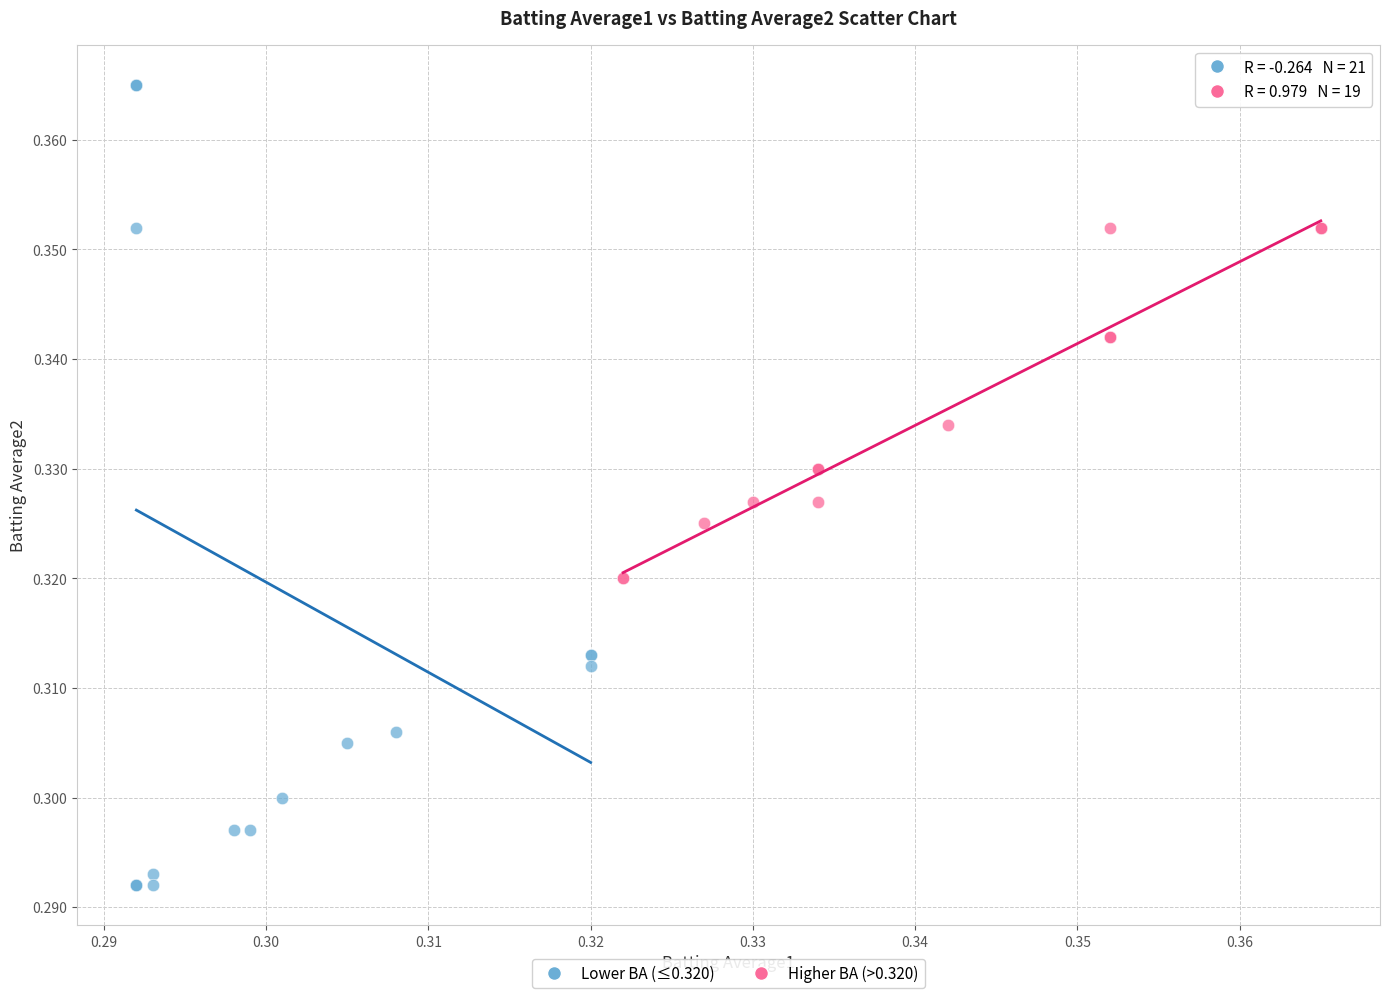

Which series reaches the maximum Y coordinate?

Lower BA (≤0.320)